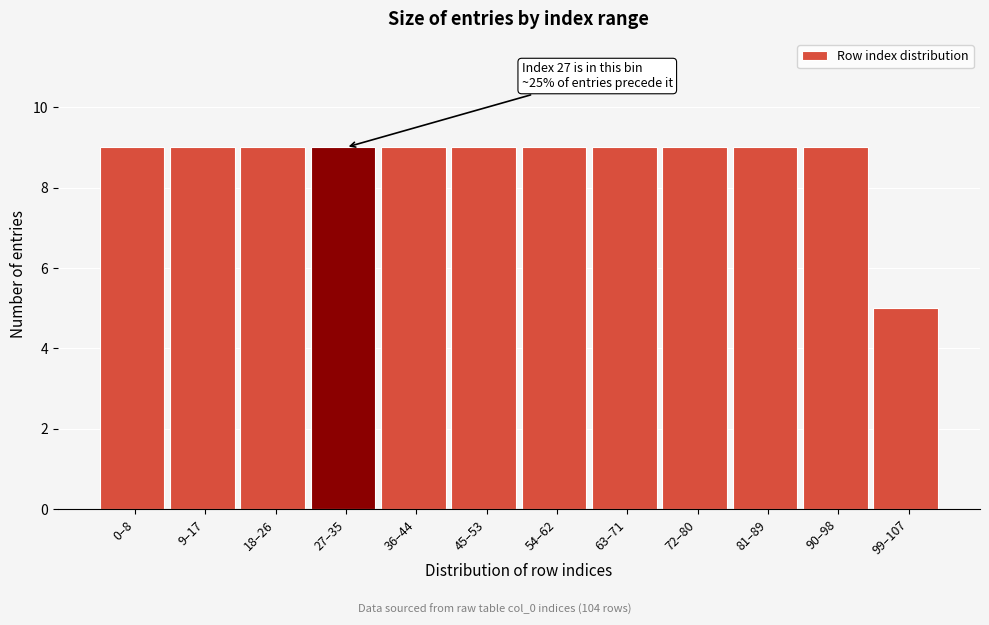

Reading left to right, extract all data points from this chart.

9	9	9	9	9	9	9	9	9	9	9	5